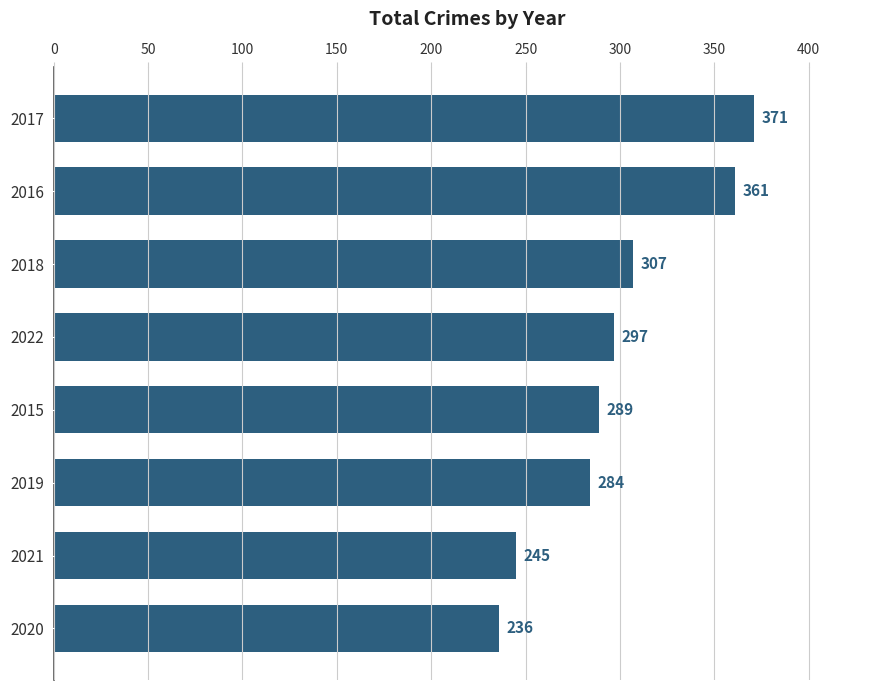

Reading top to bottom, what are all the values shown in this chart?

2017=371	2016=361	2018=307	2022=297	2015=289	2019=284	2021=245	2020=236